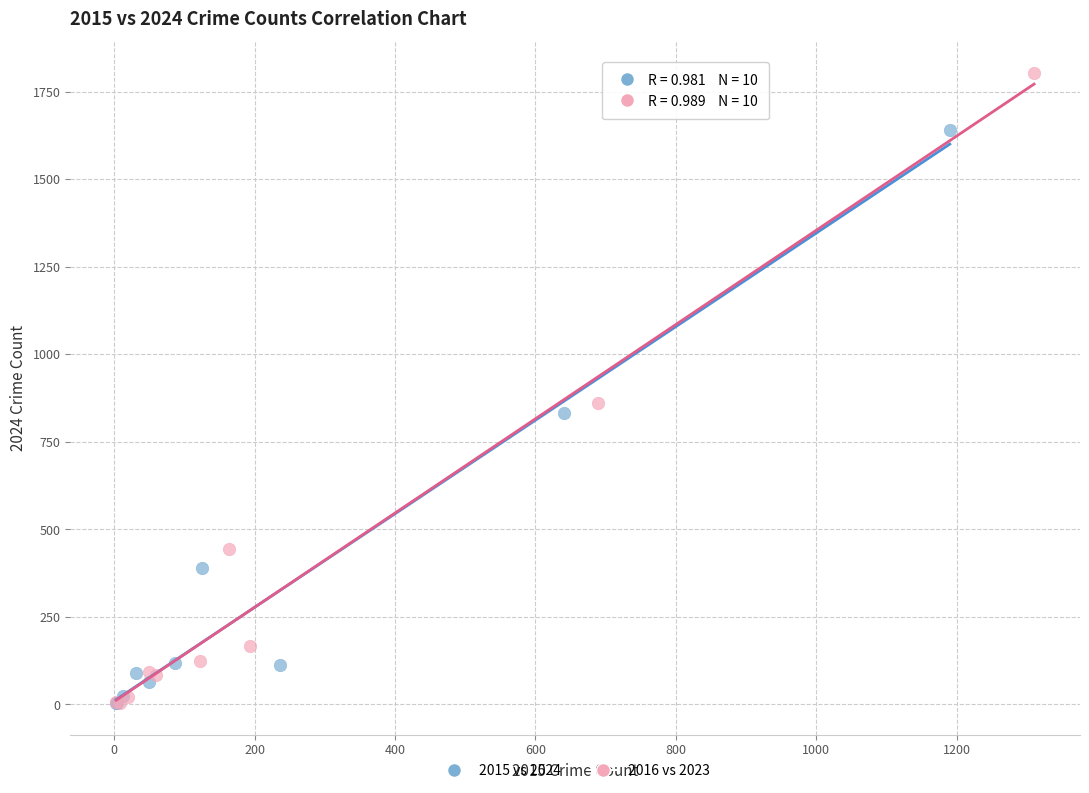

Which series reaches the maximum Y coordinate?

2016 vs 2023